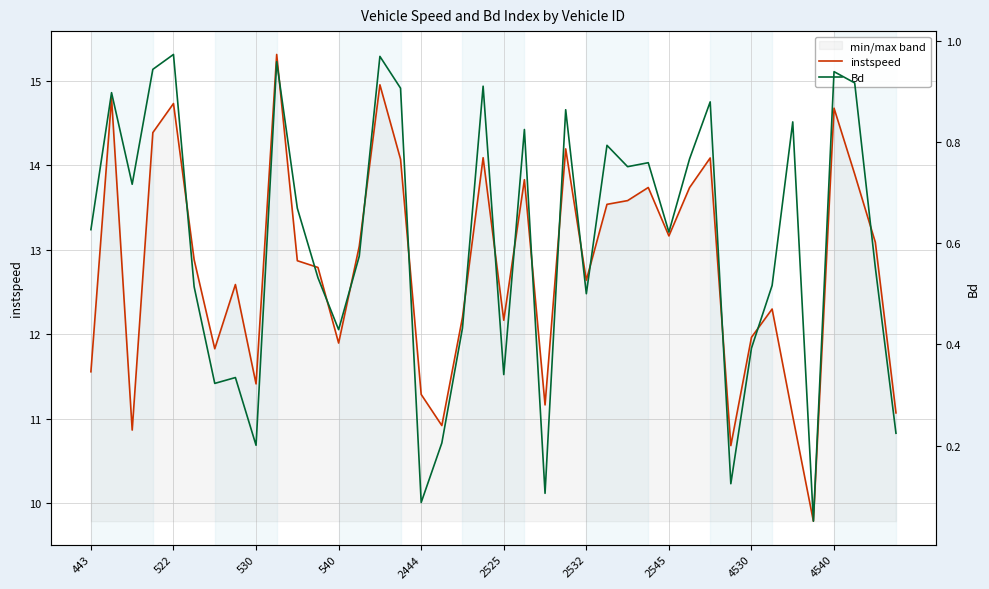

What is the maximum value for Bd?

1.0